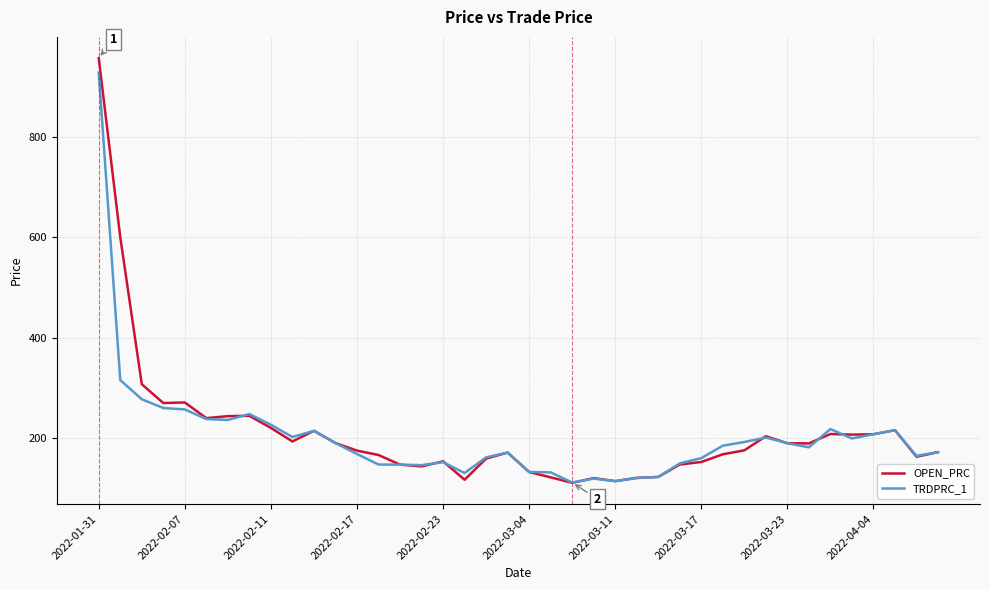

Which series has the largest range (max minus min)?

OPEN_PRC